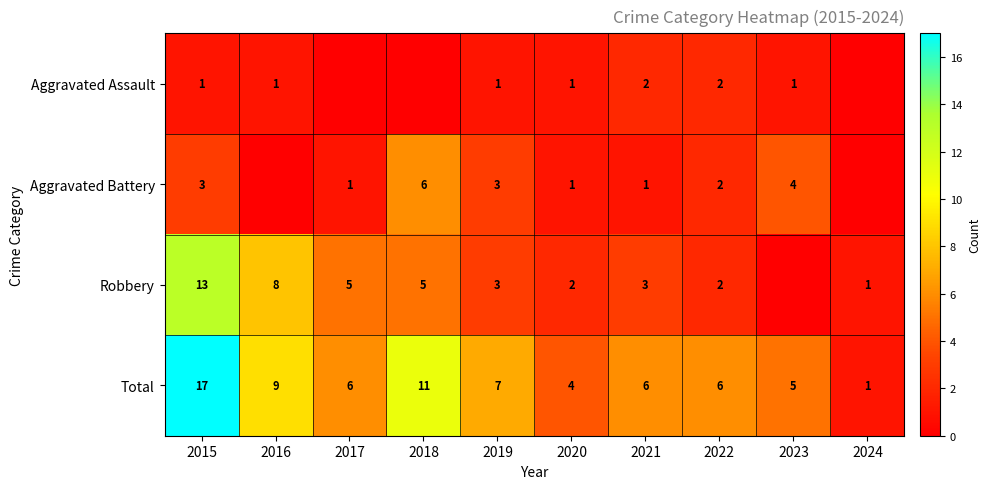

What is the difference between the second highest and second lowest values in the Total series?

7